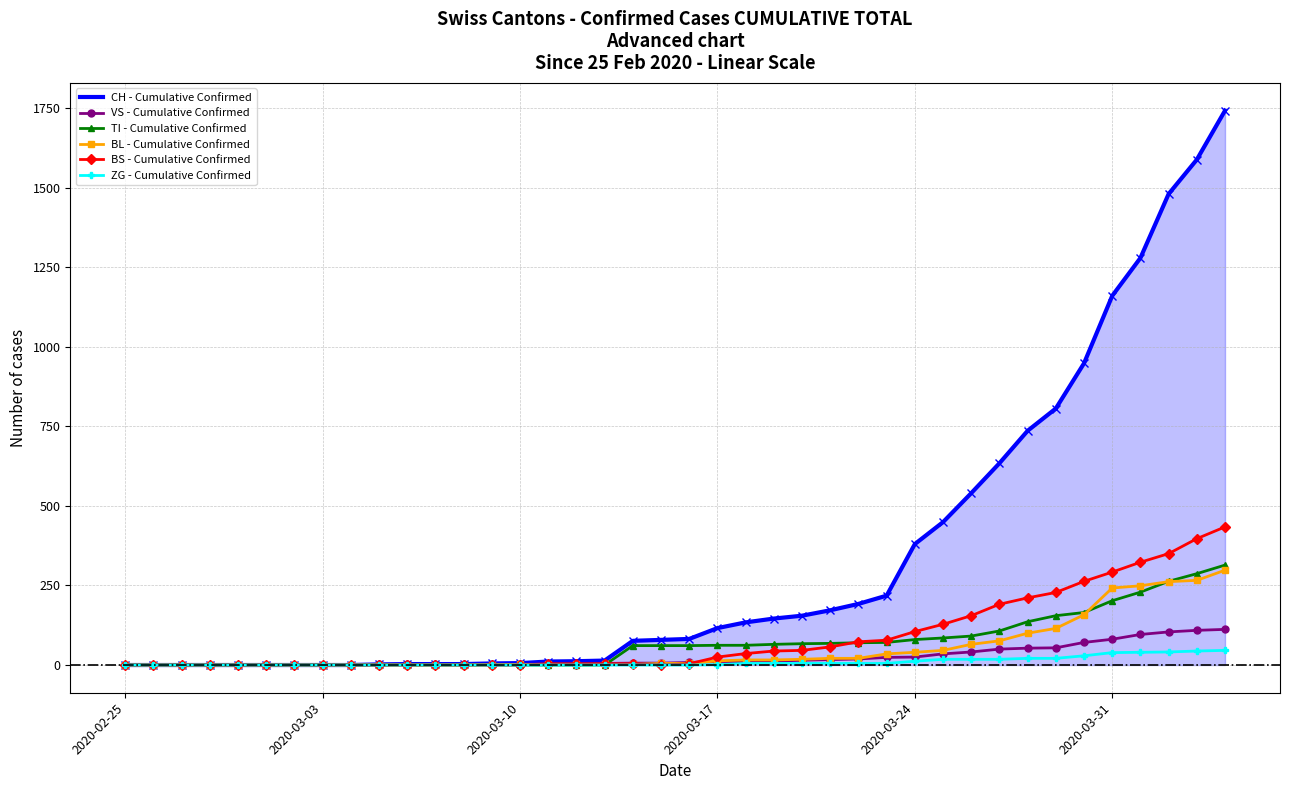

Which series has the largest total across all categories?

CH - Cumulative Confirmed